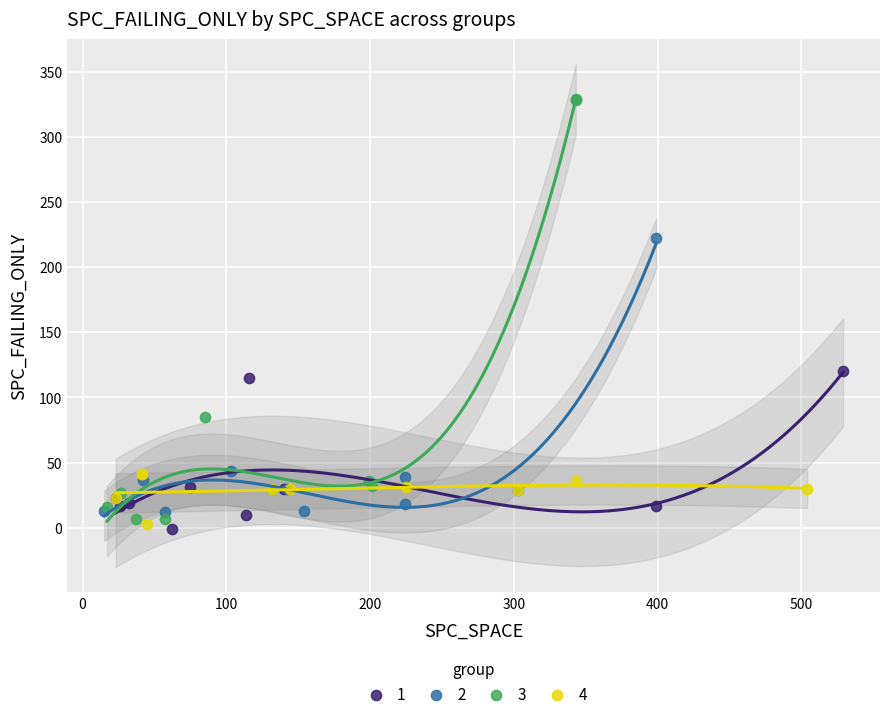

Which series reaches the maximum Y coordinate?

3